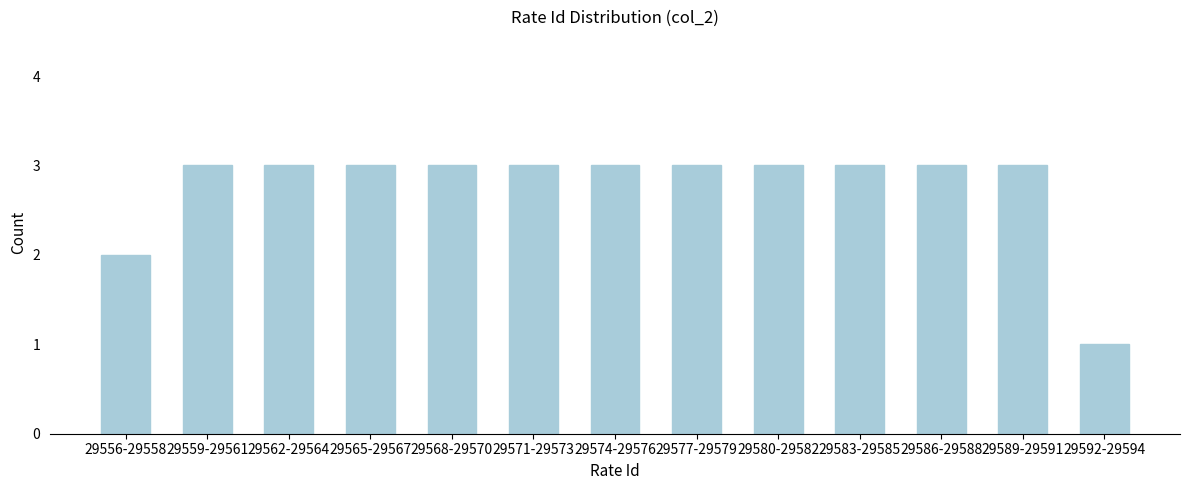

Reading left to right, extract all data points from this chart.

2	3	3	3	3	3	3	3	3	3	3	3	1